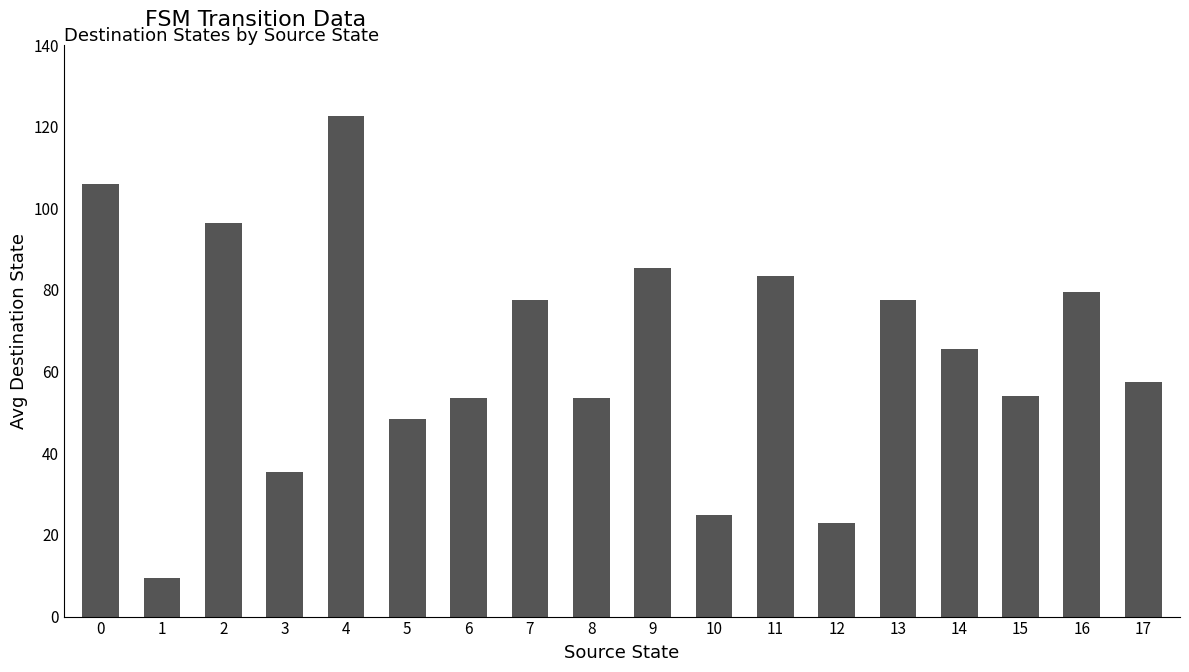

Which has a higher value, 1 or 14?

14